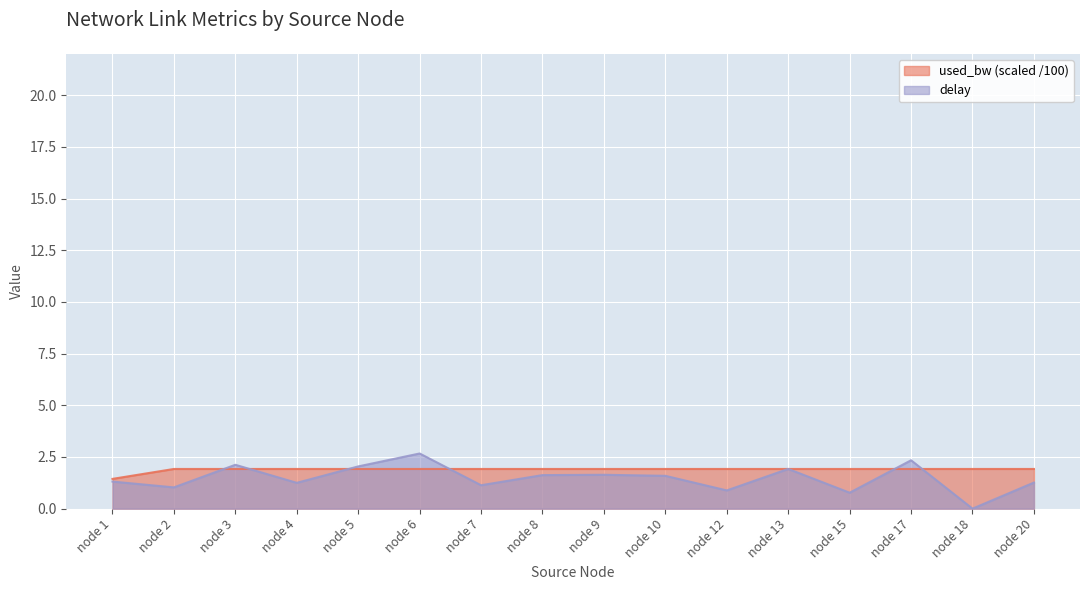

What is the spread (max minus min) of values at node 15?

1.1